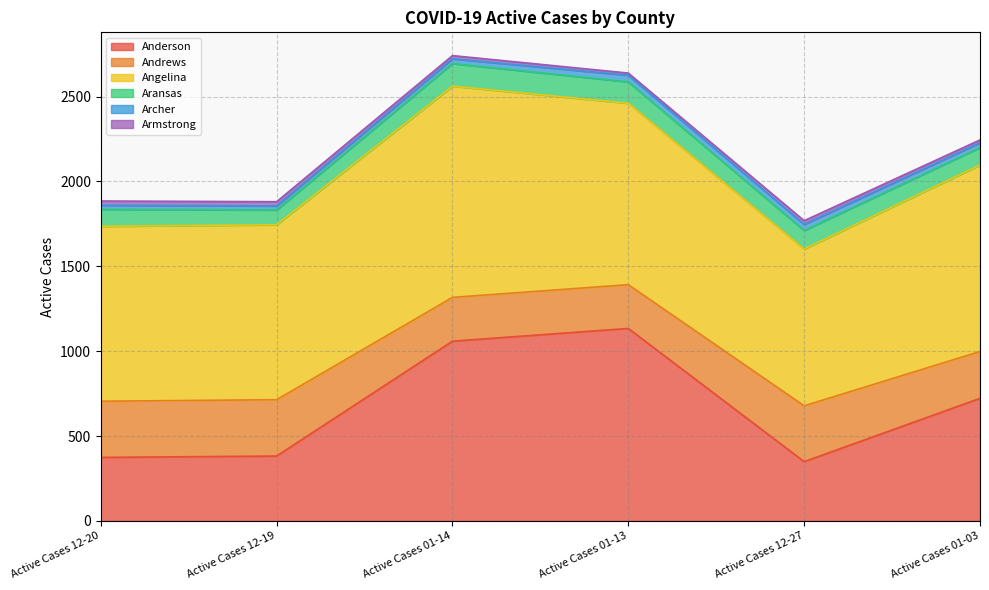

How many values in the Aransas series exceed 109?

2